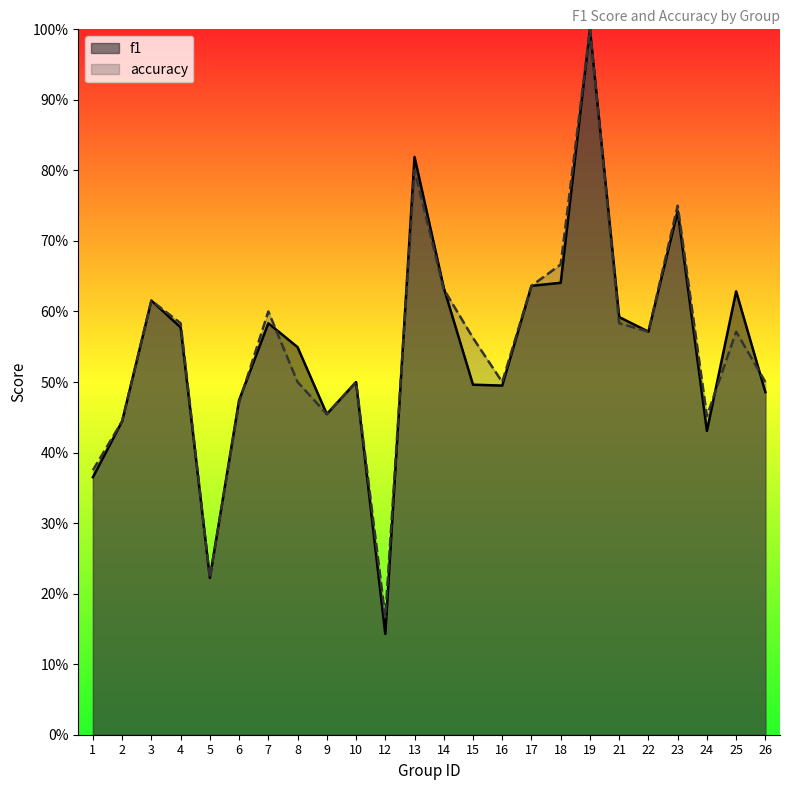

After their last crossing, which series has the higher values: accuracy or f1?

accuracy